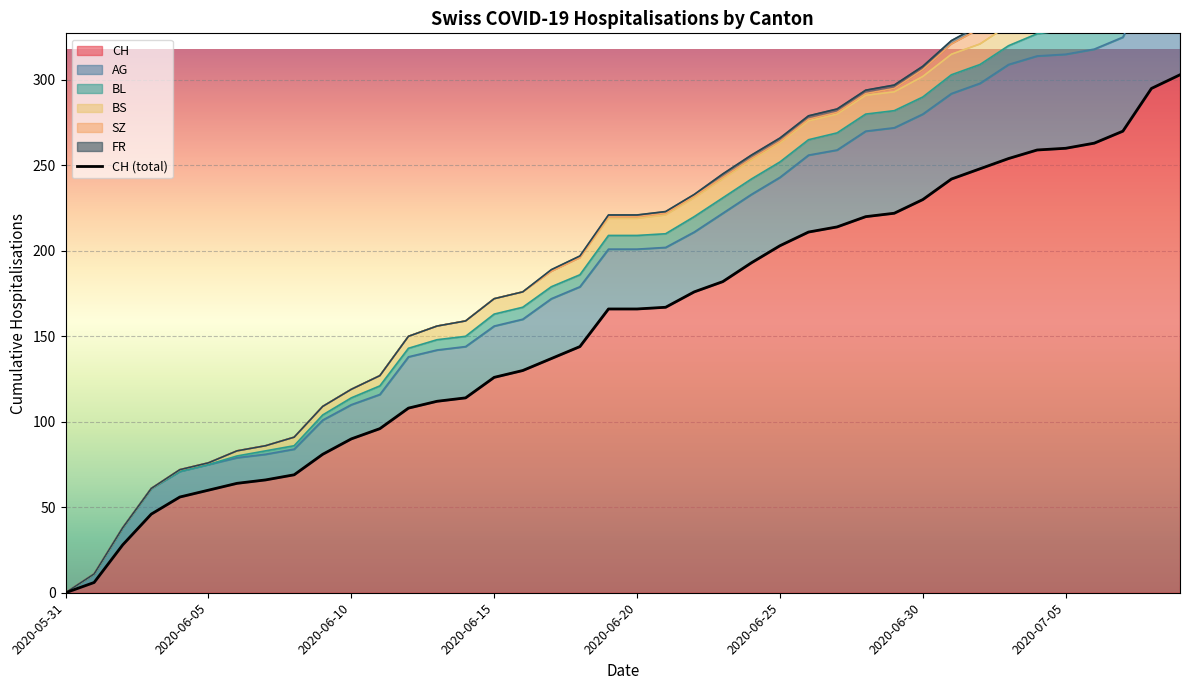

True or false: SZ and CH intersect in this chart.

False